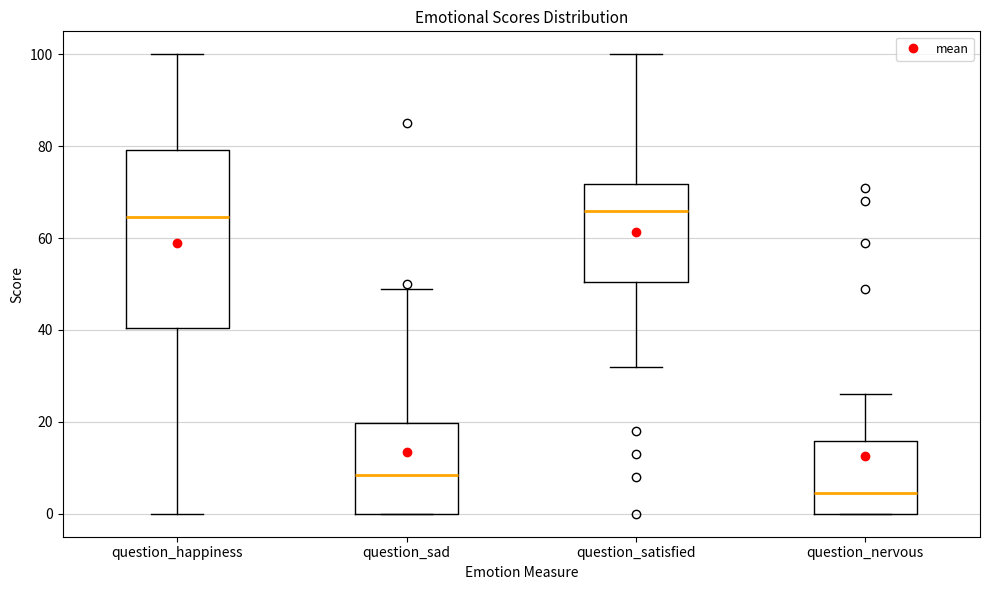

Comparing the boxes themselves (not the whiskers), which one is the tallest?

question_happiness